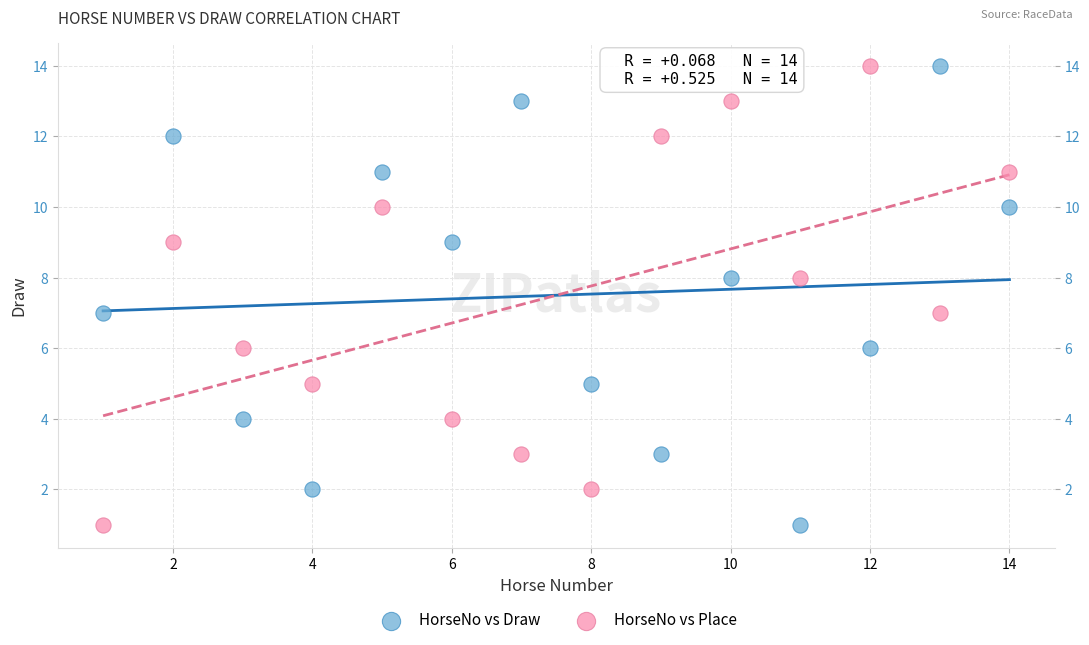

What is the X range (max minus min) for the scatter plot?

13